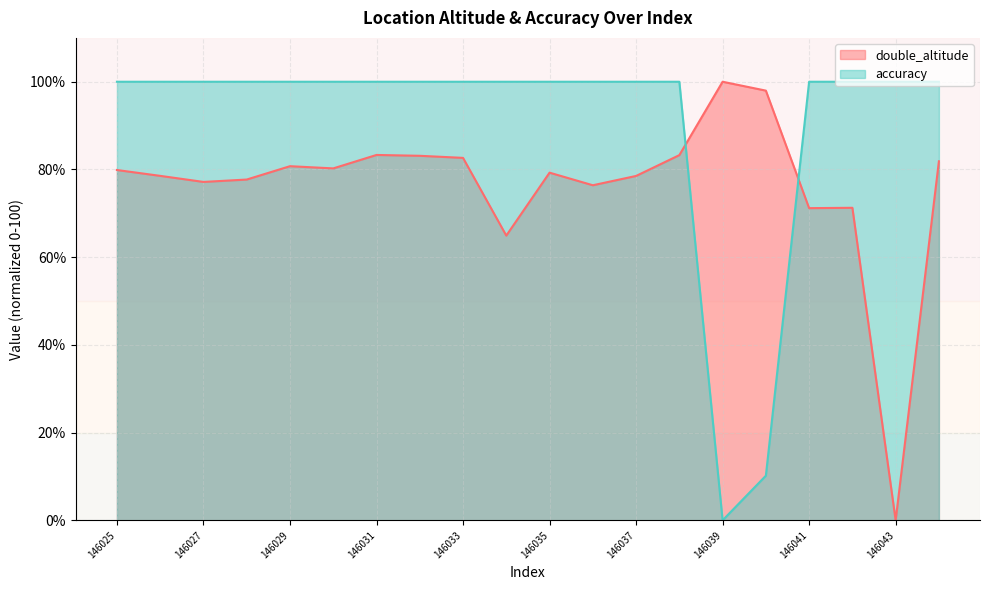

At which category does accuracy reach its first local valley?

146039